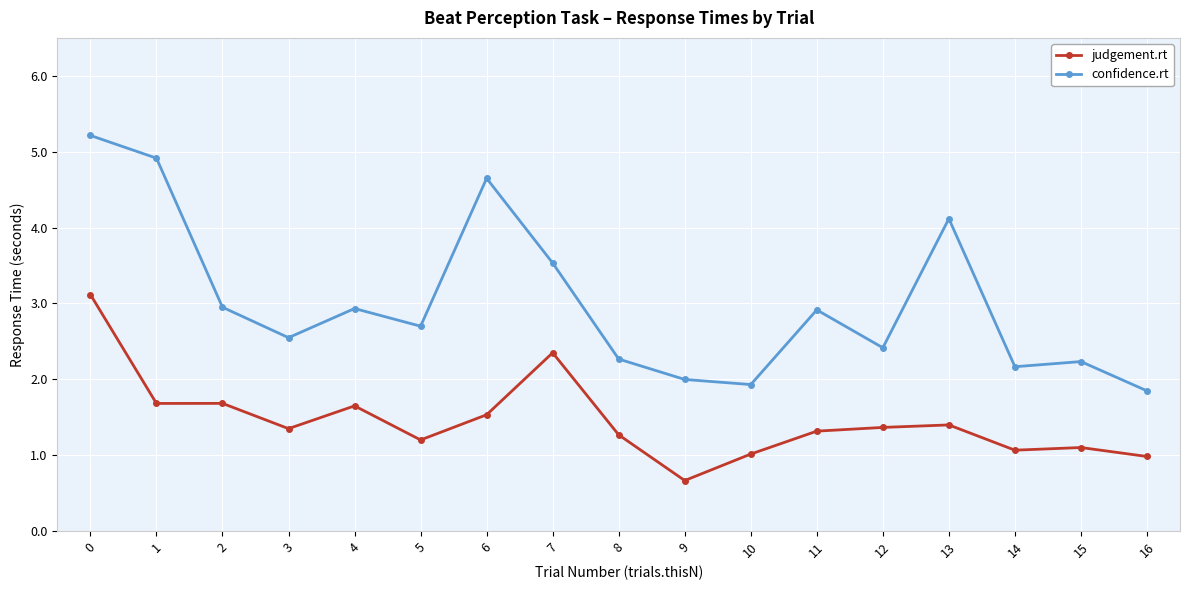

The value of judgement.rt at 14 is 1.1. True or false?

True